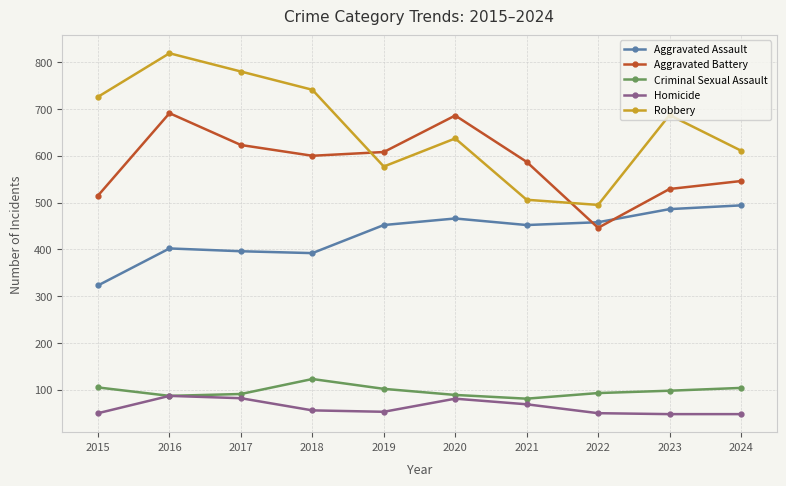

How many categories are shown in the chart?

10